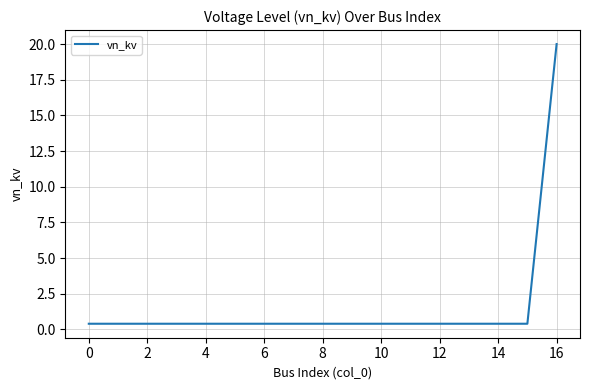

What is the greatest value displayed?

20.0